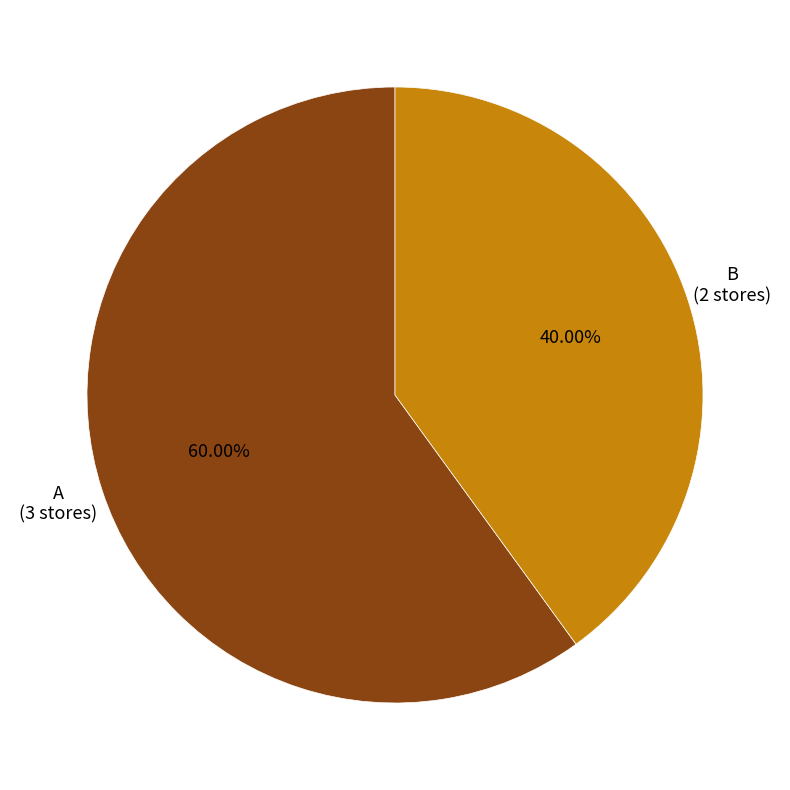

Does any single category account for the majority?

Yes